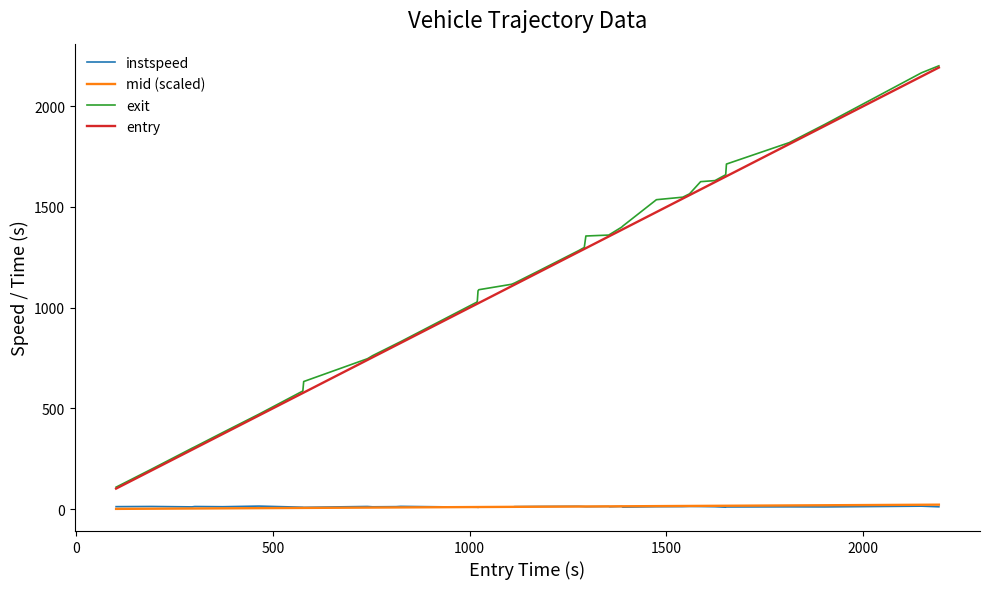

True or false: exit and mid (scaled) intersect in this chart.

False